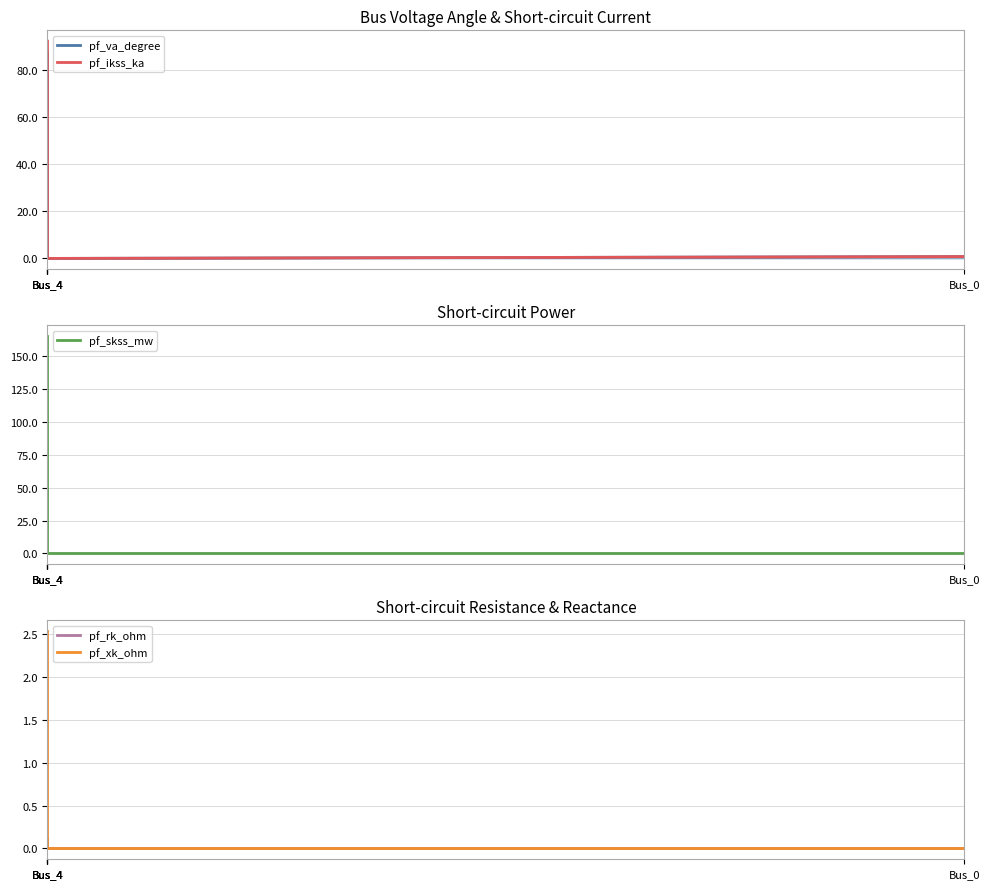

Which series changed the most between Bus_4 and Bus_0?

pf_skss_mw